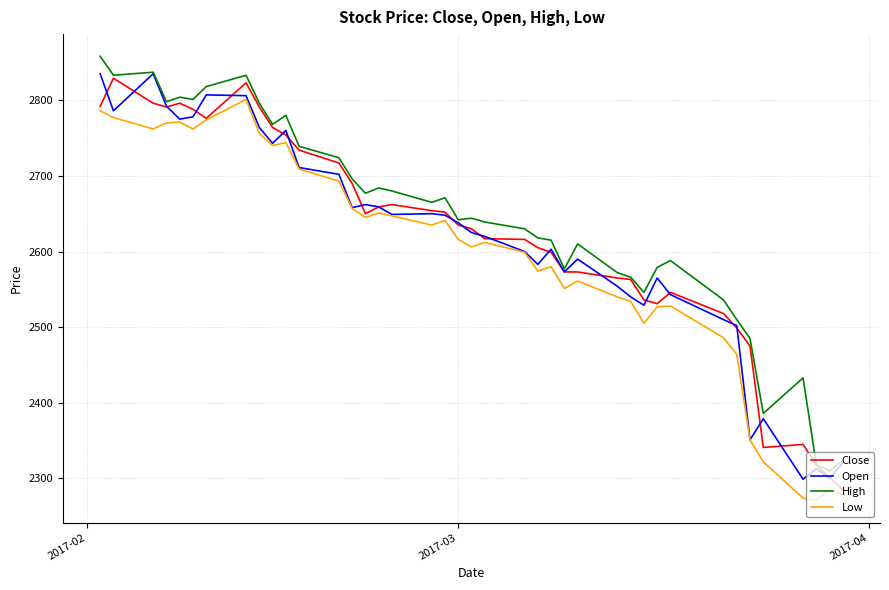

What is the maximum value for High?

2858